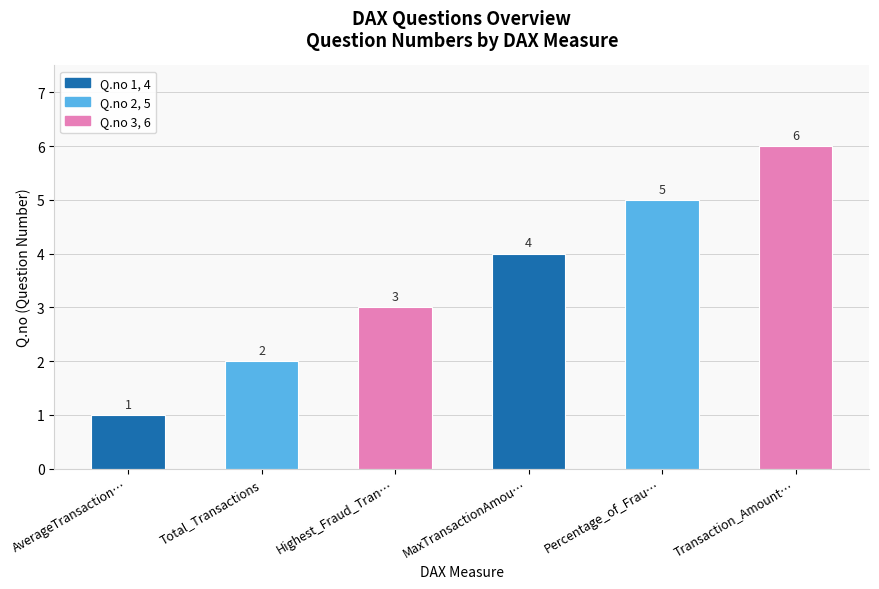

What is the difference between the maximum and minimum values?

5